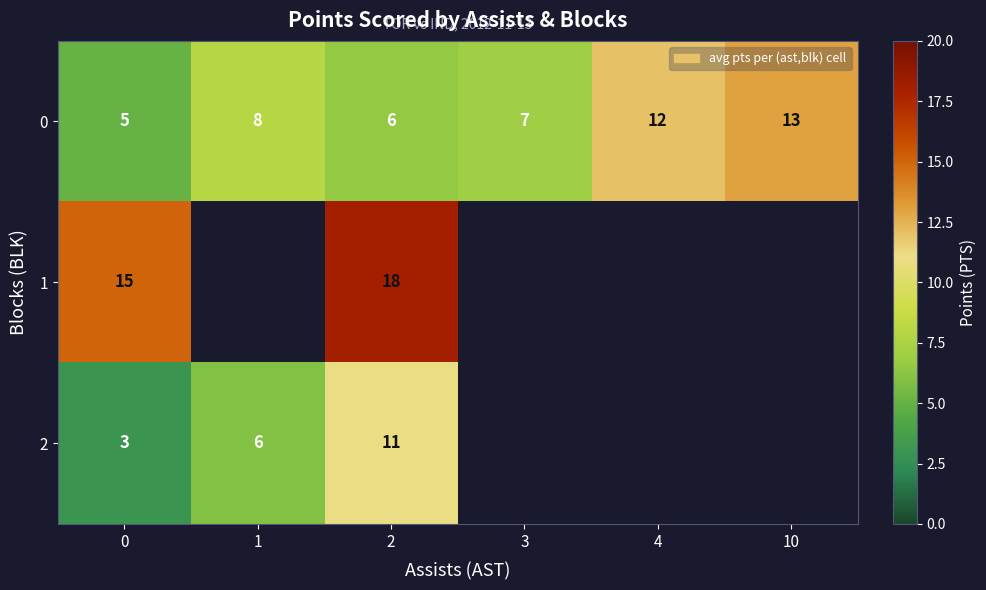

What is the approximate value of 0 at 1?

8